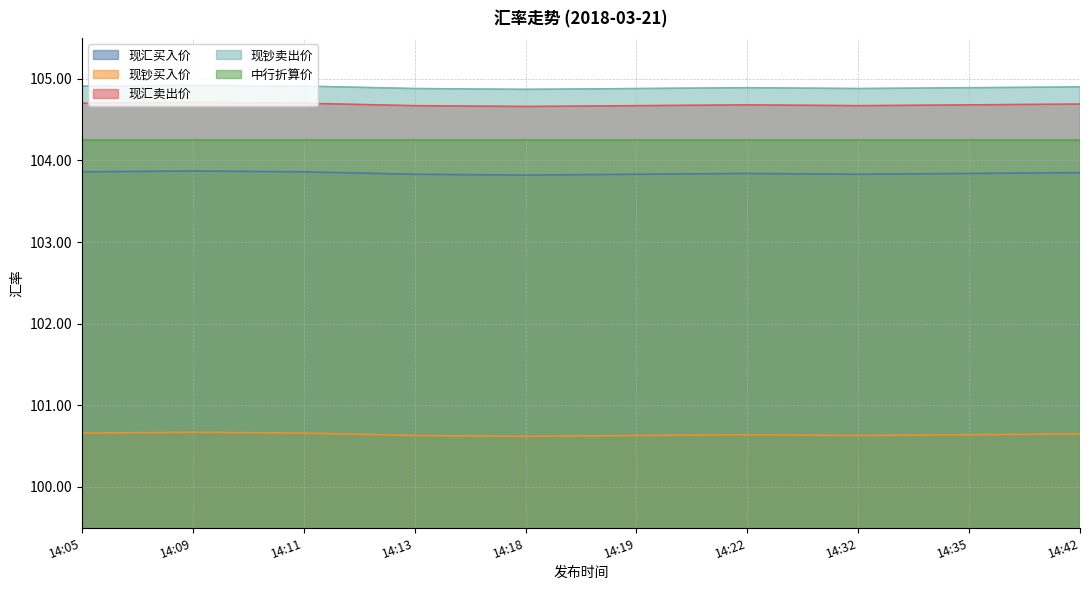

True or false: 现汇卖出价 has a value of 49.4 at 14:19.

False